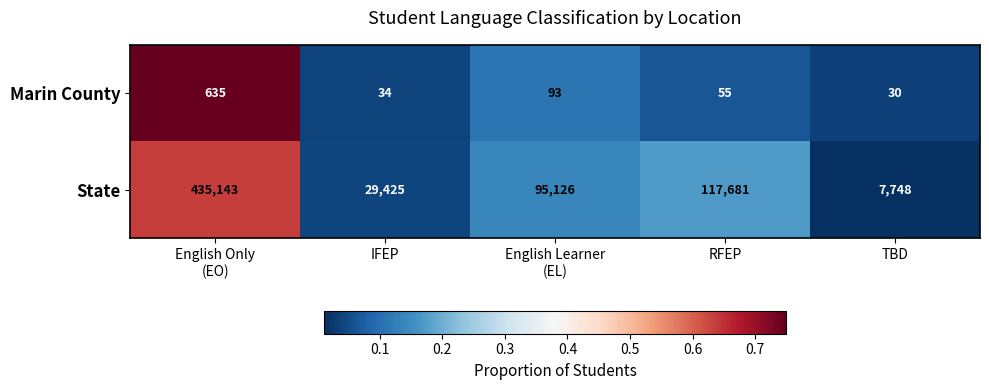

What is the difference between the highest and lowest values at TBD?

7718